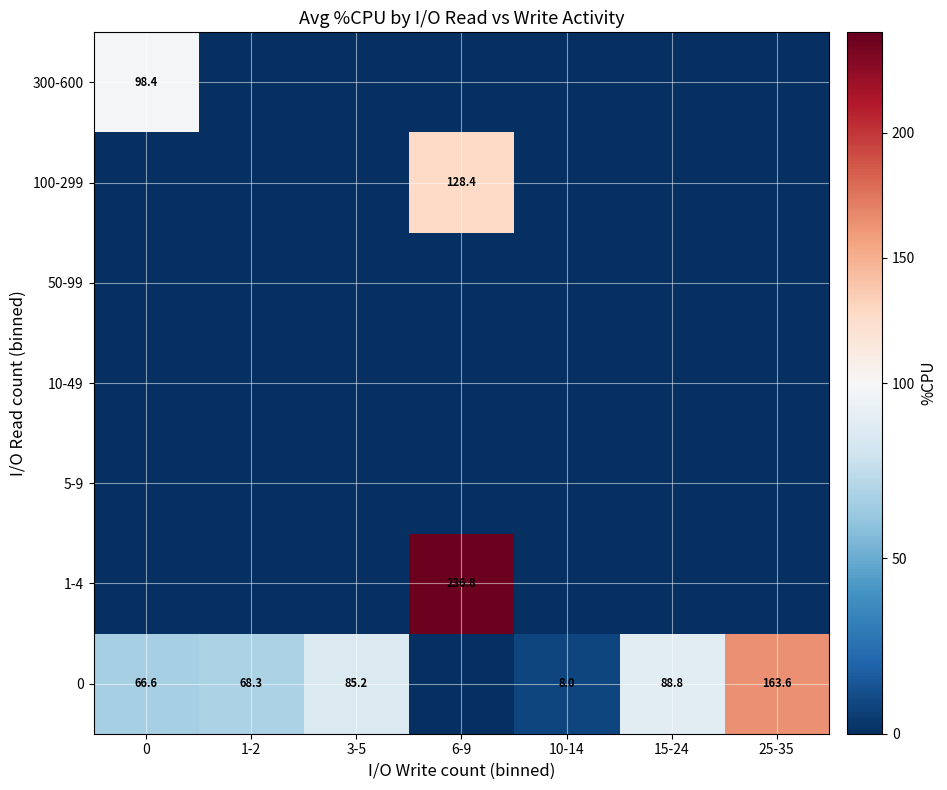

How many data points does each series have?

7